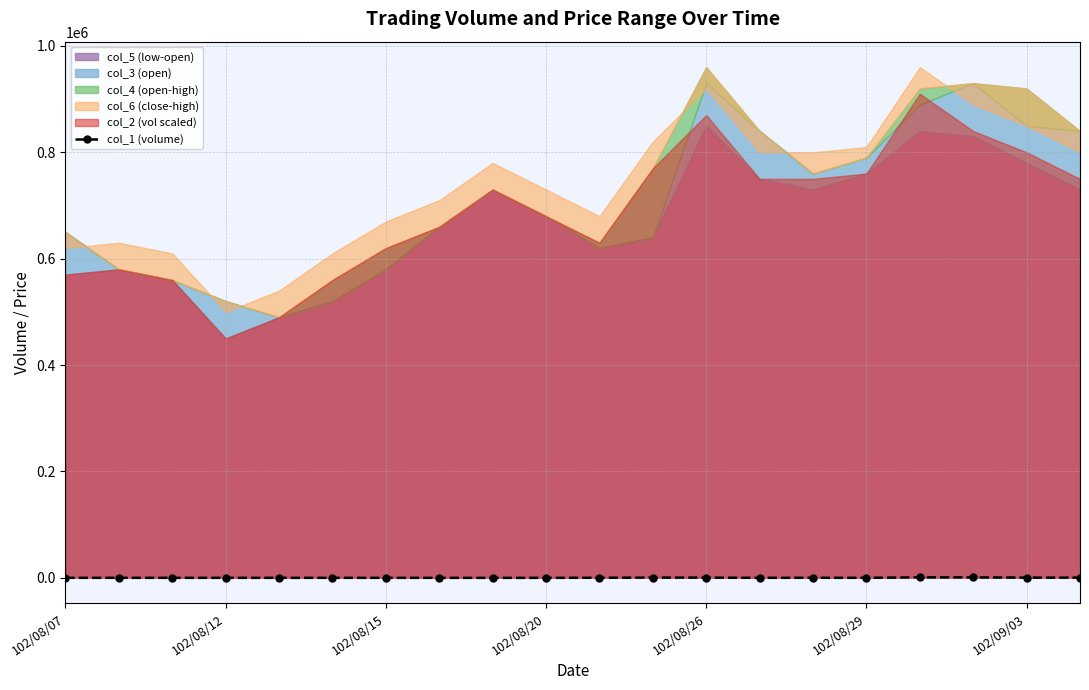

True or false: col_1 (volume) has more than 1 points higher than both neighbors.

True